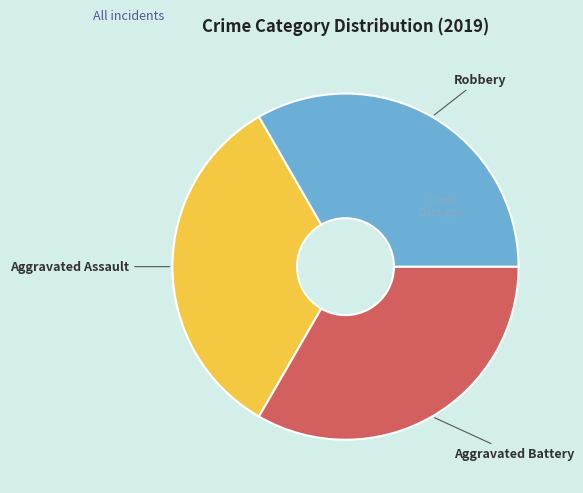

Is there a majority slice in this chart?

No